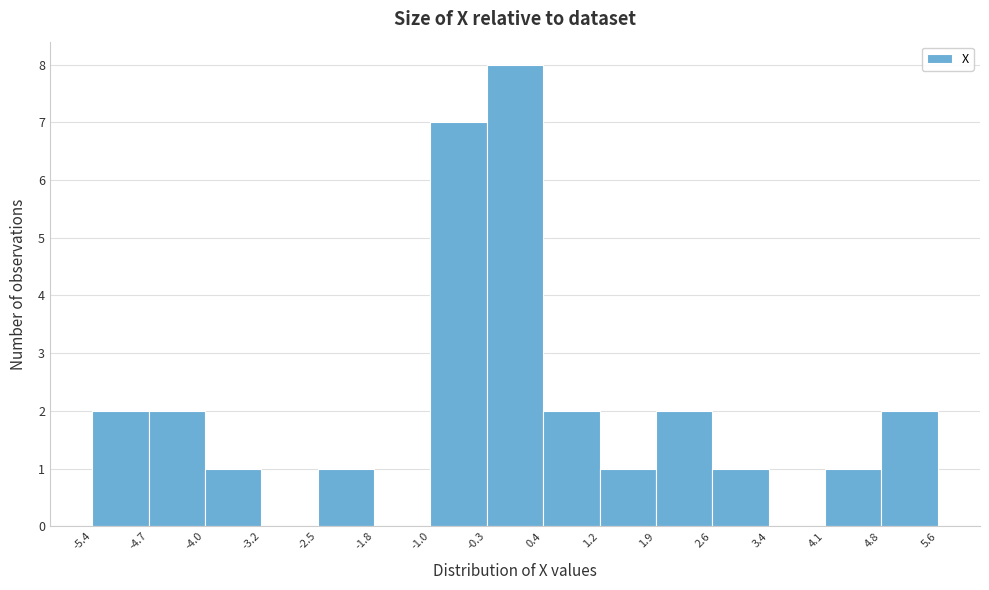

Reading left to right, list every bar in this chart as the range it spans on the x-axis followed by its height. The values are not printed on the chart, so give them approximately, as read against the axis.

-5.4 to -4.7: 2
-4.7 to -4.0: 2
-4.0 to -3.2: 1
-3.2 to -2.5: 0
-2.5 to -1.8: 1
-1.8 to -1.0: 0
-1.0 to -0.3: 7
-0.3 to 0.4: 8
0.4 to 1.2: 2
1.2 to 1.9: 1
1.9 to 2.6: 2
2.6 to 3.4: 1
3.4 to 4.1: 0
4.1 to 4.8: 1
4.8 to 5.6: 2